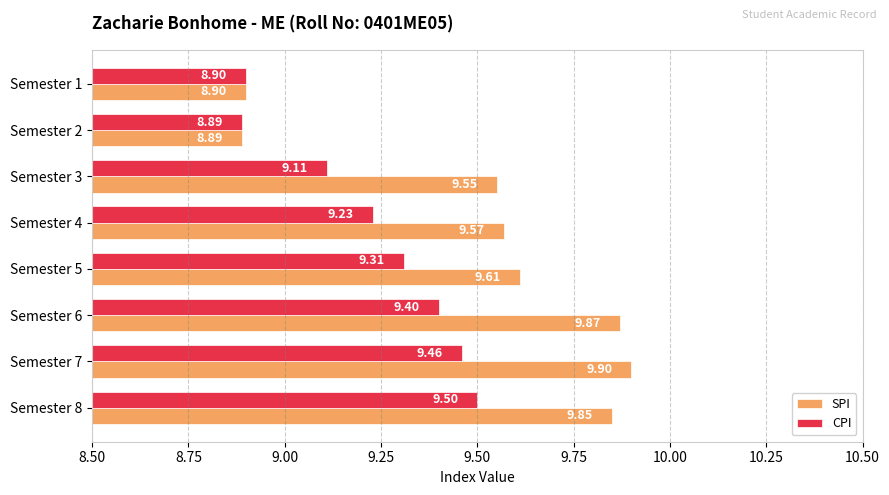

Which series has the widest spread of values?

SPI